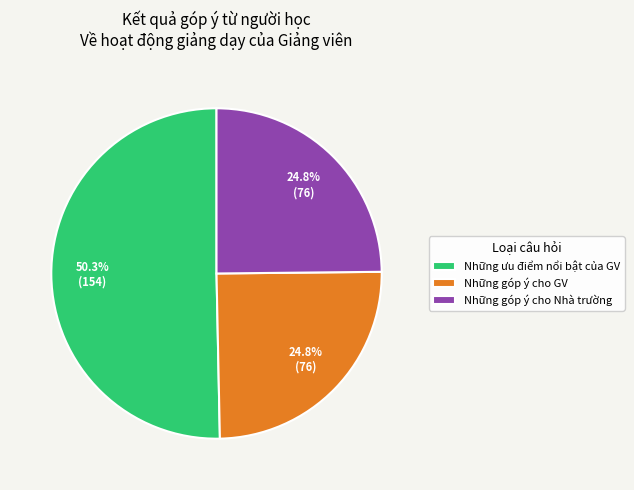

How much of the chart is everything except Những góp ý cho Nhà trường?

75.2%